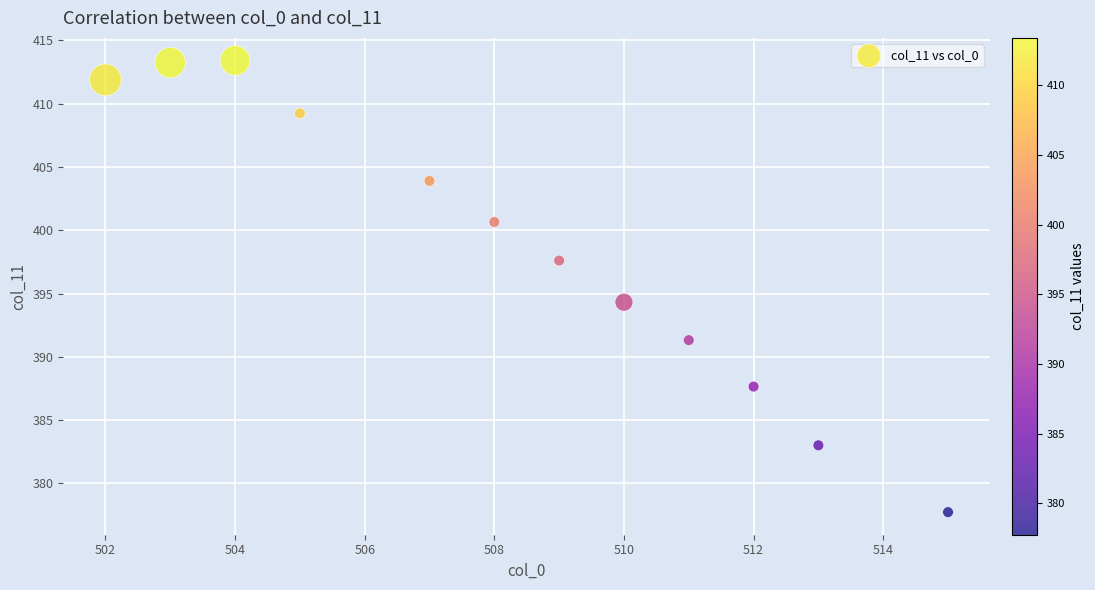

What is the range of X values (max minus min)?

13.0